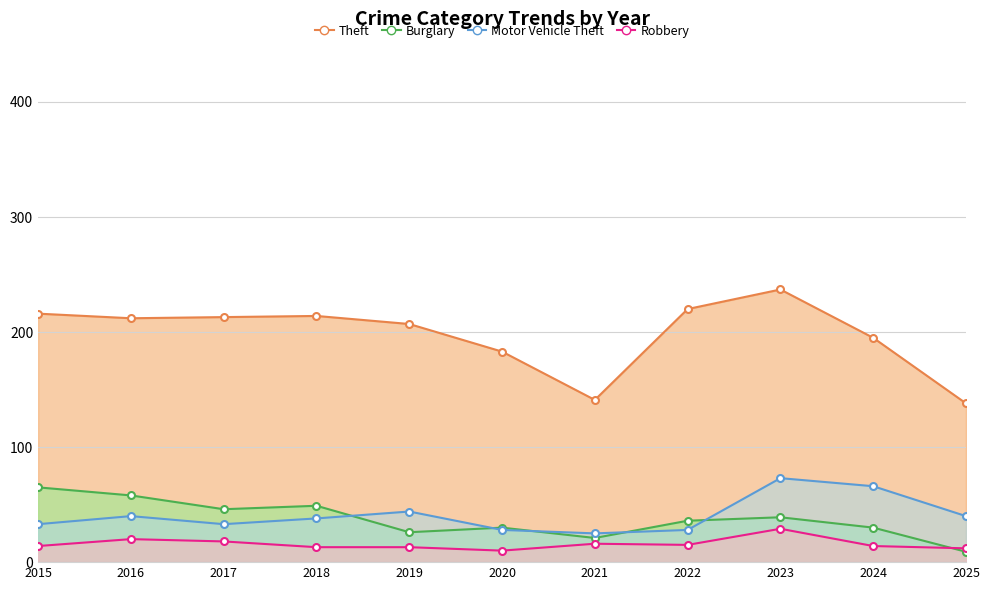

What are all the series names shown in the legend?

Theft, Burglary, Motor Vehicle Theft, Robbery